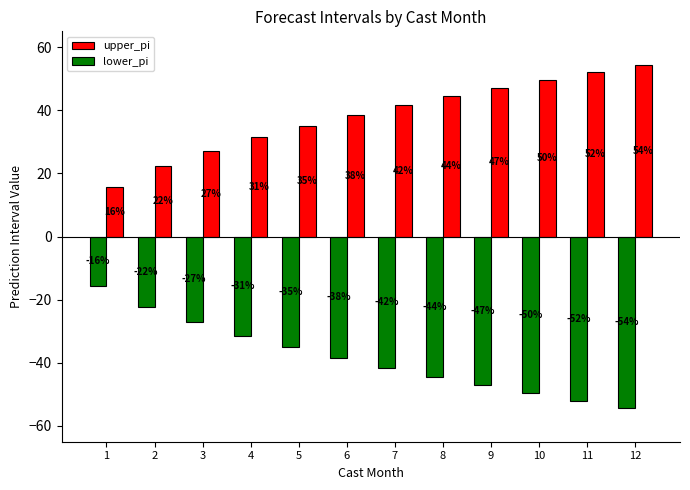

How many groups of bars are there?

12